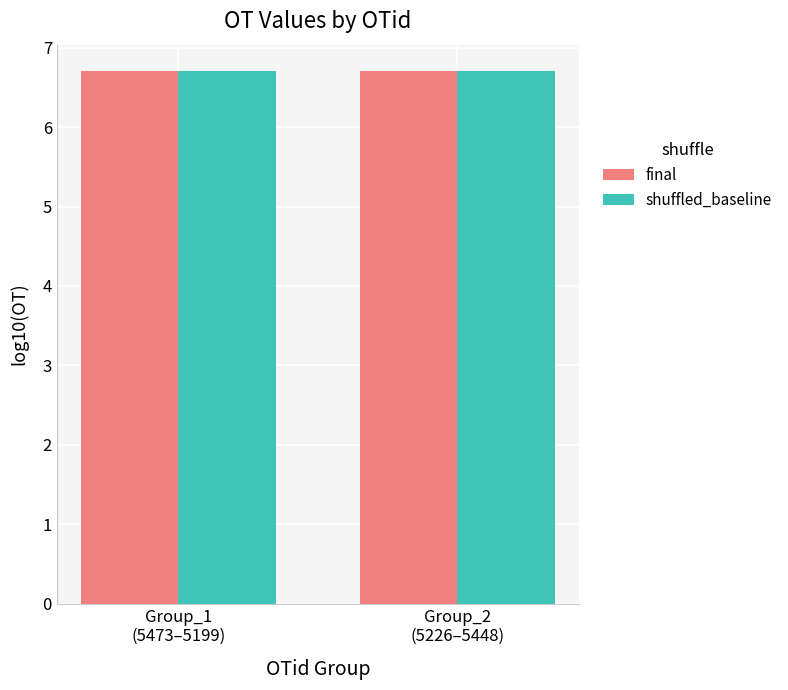

Reading left to right, transcribe all the data shown in this chart.

final: 6.7	6.7
shuffled_baseline: 6.7	6.7